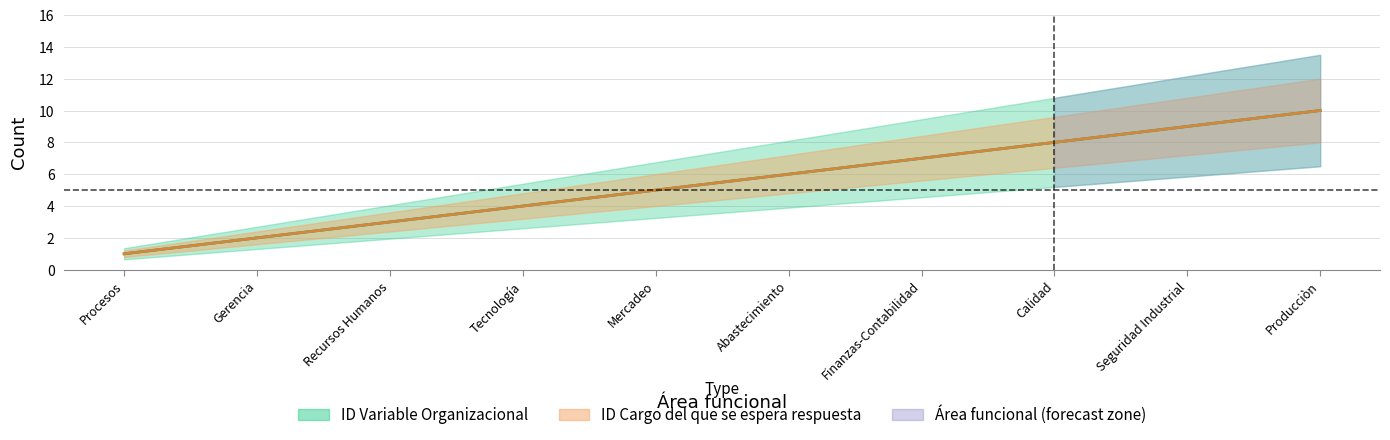

What is the maximum value for ID Cargo del que se espera respuesta?

10